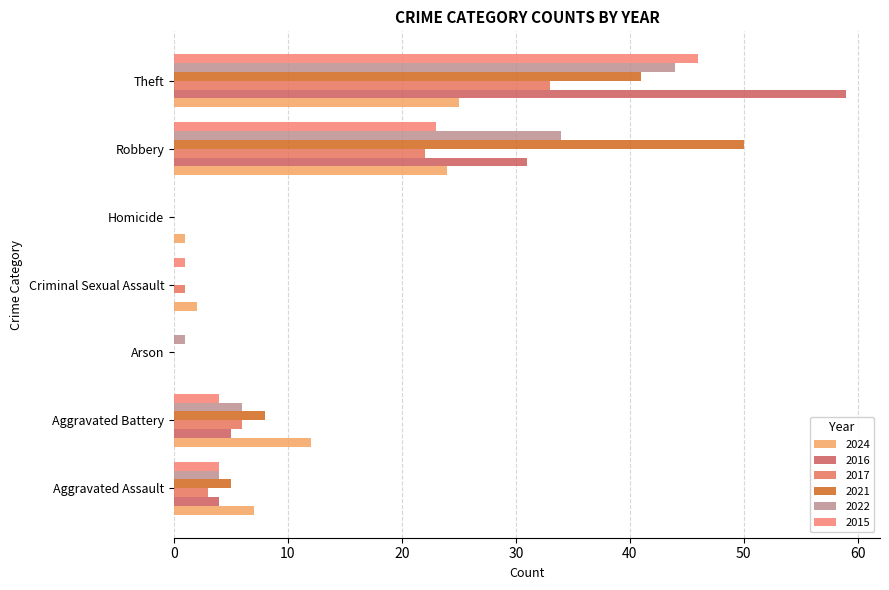

Is it true that 2015 equals 23 at Robbery?

True